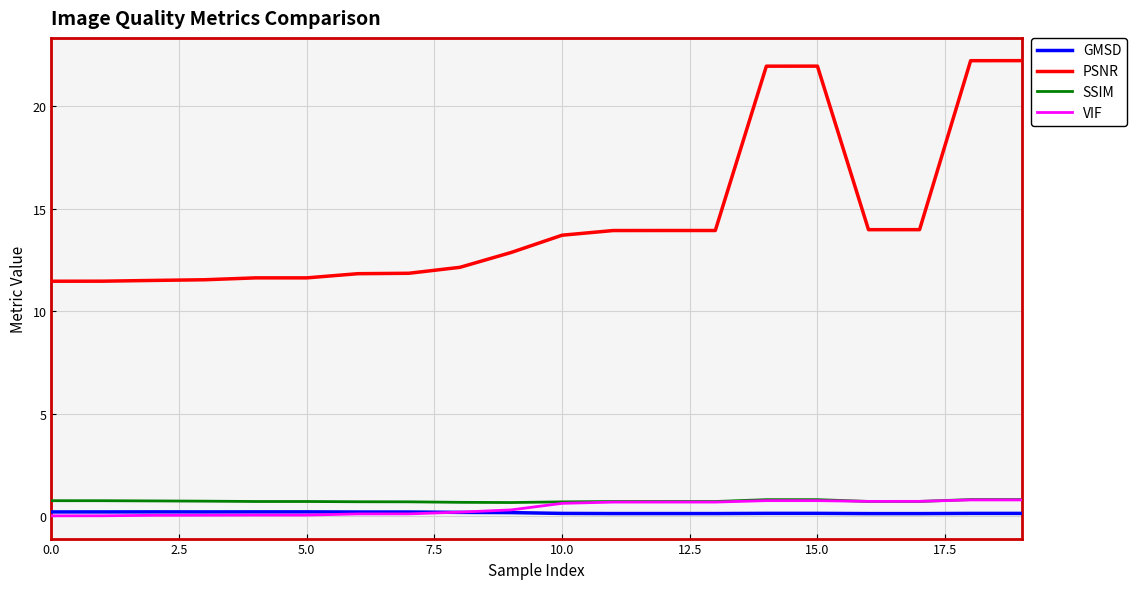

True or false: PSNR and SSIM cross at least once.

False